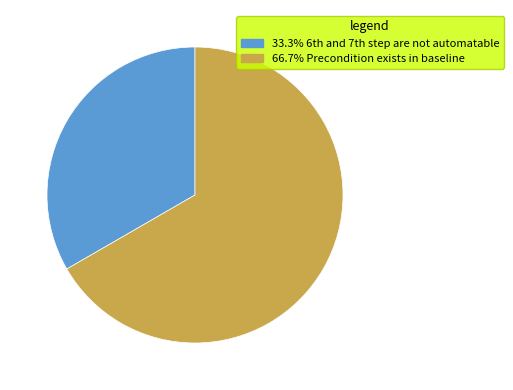

Does any single category account for the majority?

Yes